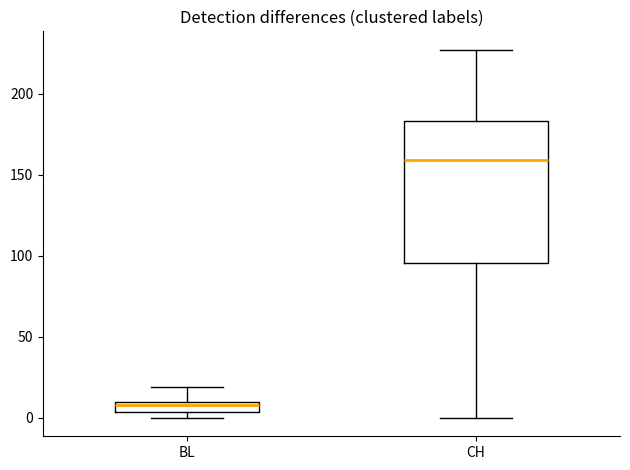

Where is the lower edge of the box for CH on the y-axis? The values are not printed on the chart, so give them approximately, as read against the axis.

95